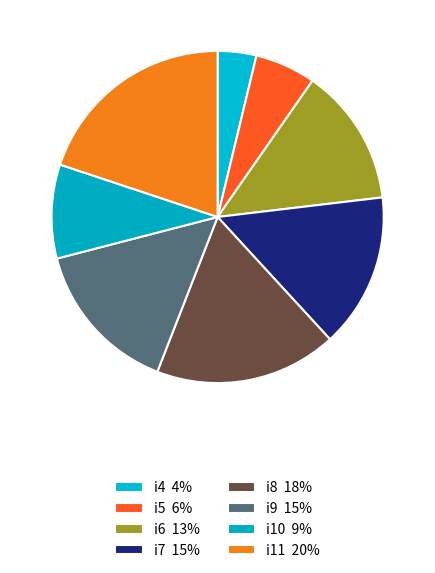

Is there any slice that represents more than half of the pie?

No